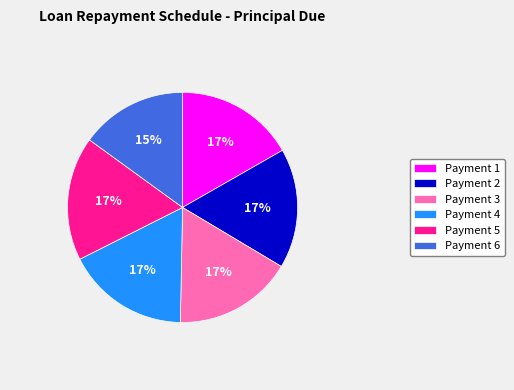

How many slices are in this pie chart?

6